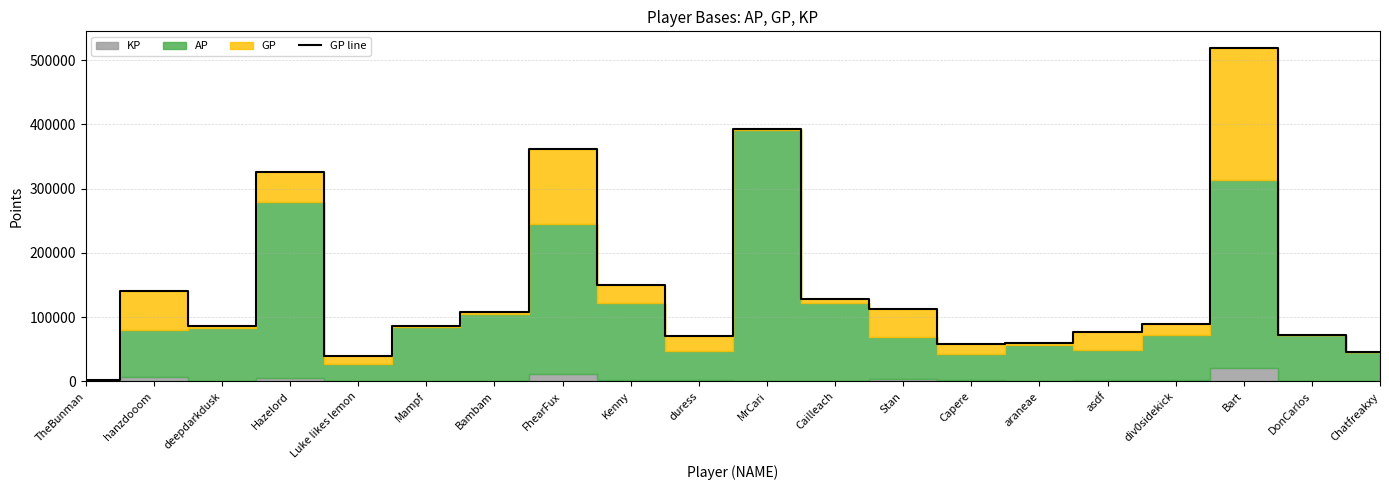

What is the change in value from FhearFux to araneae?

-302508.9